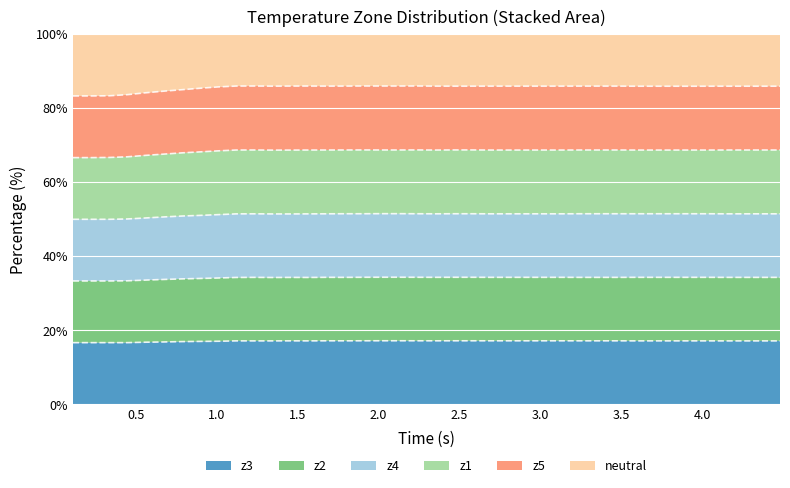

What is the highest value of the z3 series?

17.2